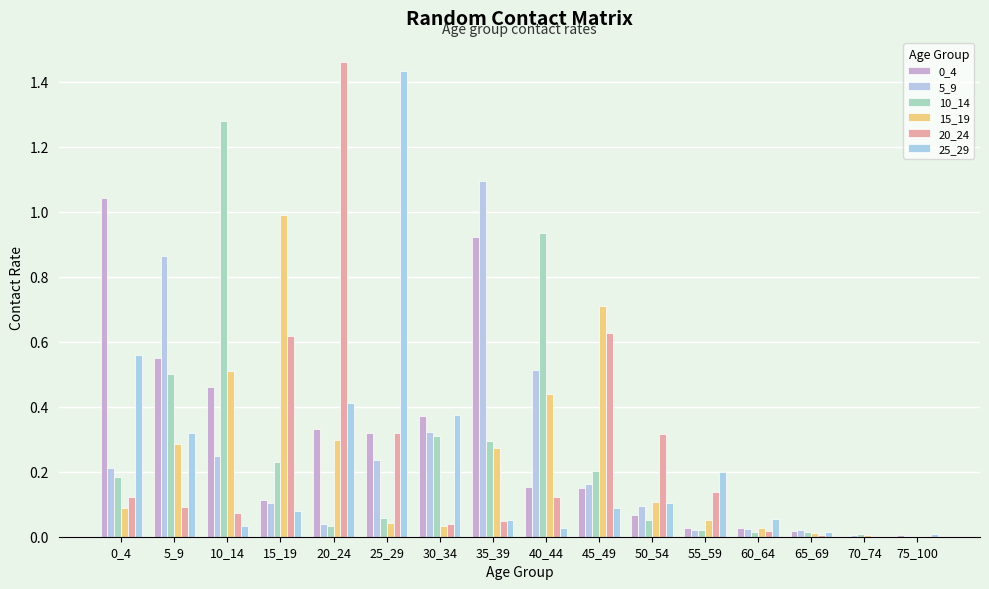

How many groups of bars are there?

16